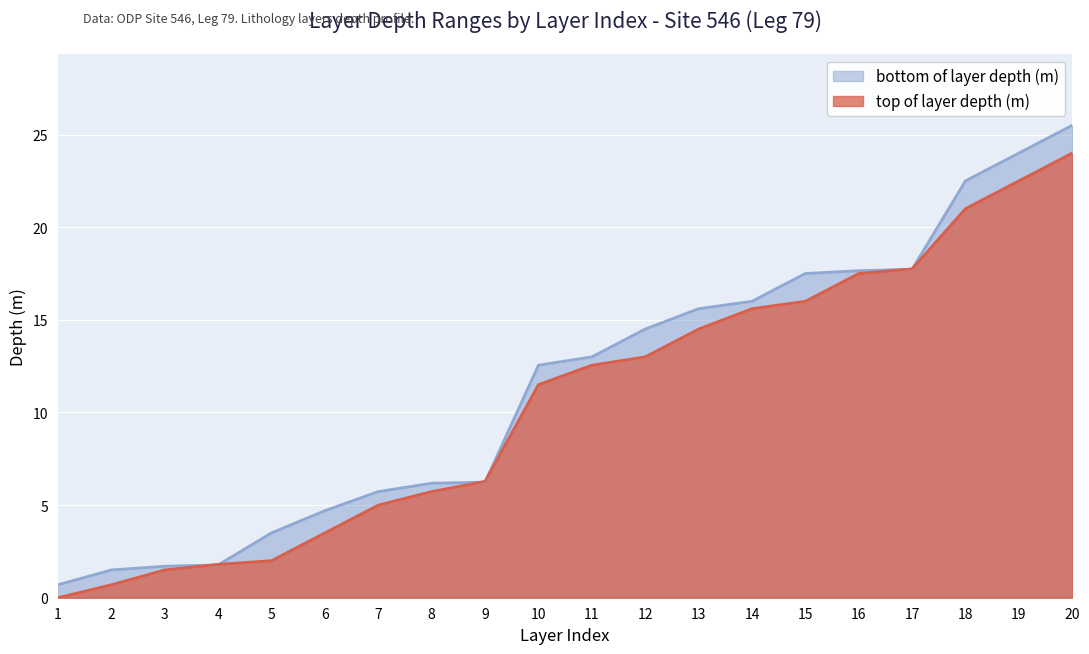

Reading right to left, what are all the values shown in this chart?

top of layer depth (m): 24.0	22.5	21.0	17.8	17.5	16.0	15.6	14.5	13.0	12.6	11.5	6.3	5.7	5.0	3.5	2.0	1.8	1.5	0.7	0.0
bottom of layer depth (m): 25.5	24.0	22.5	17.7	17.6	17.5	16.0	15.6	14.5	13.0	12.6	6.2	6.2	5.7	4.7	3.5	1.8	1.7	1.5	0.7